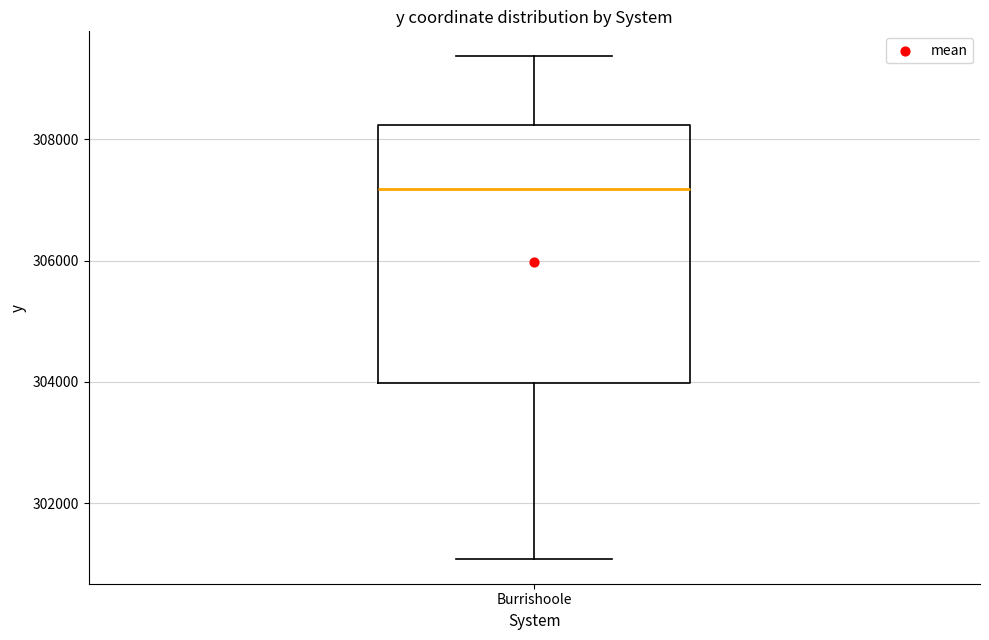

Where does the upper whisker of the box for Burrishoole end on the y-axis? The values are not printed on the chart, so give them approximately, as read against the axis.

309400